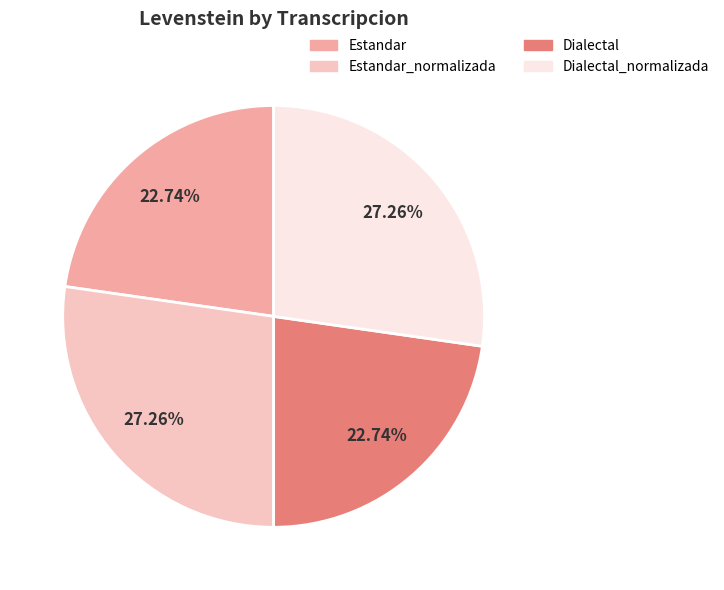

Does any single category account for the majority?

No